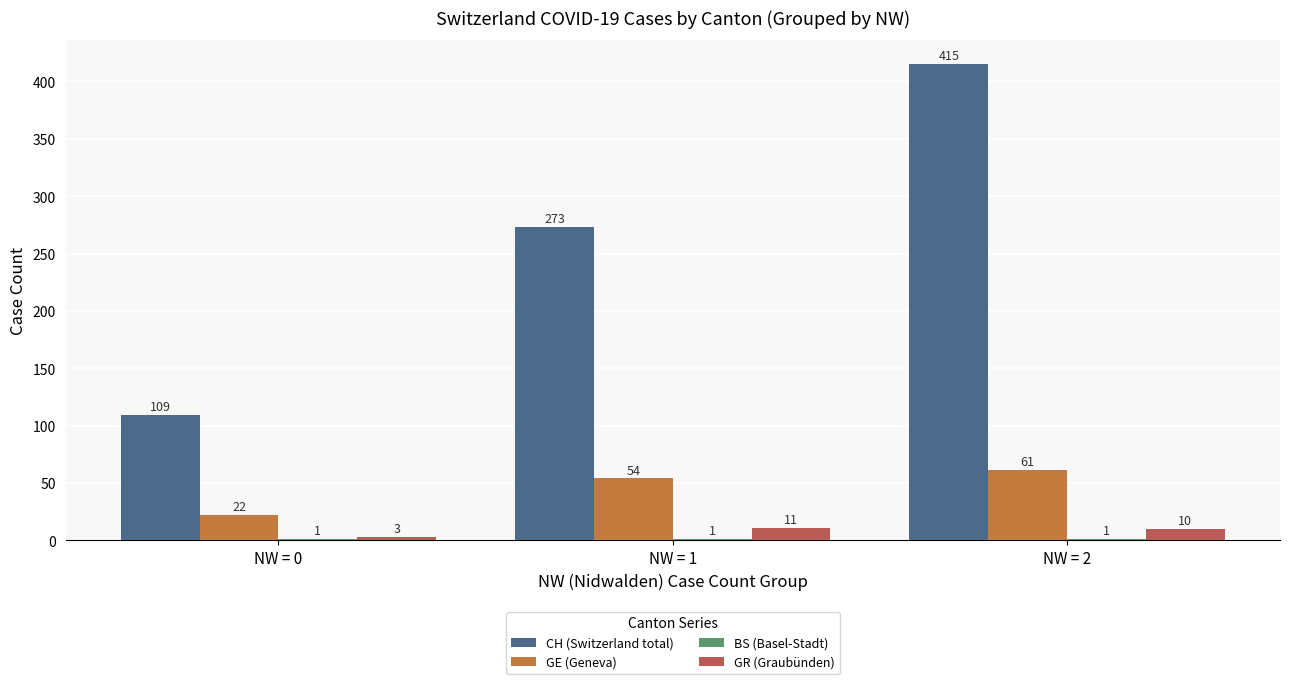

Which series changed the most between NW = 0 and NW = 2?

CH (Switzerland total)